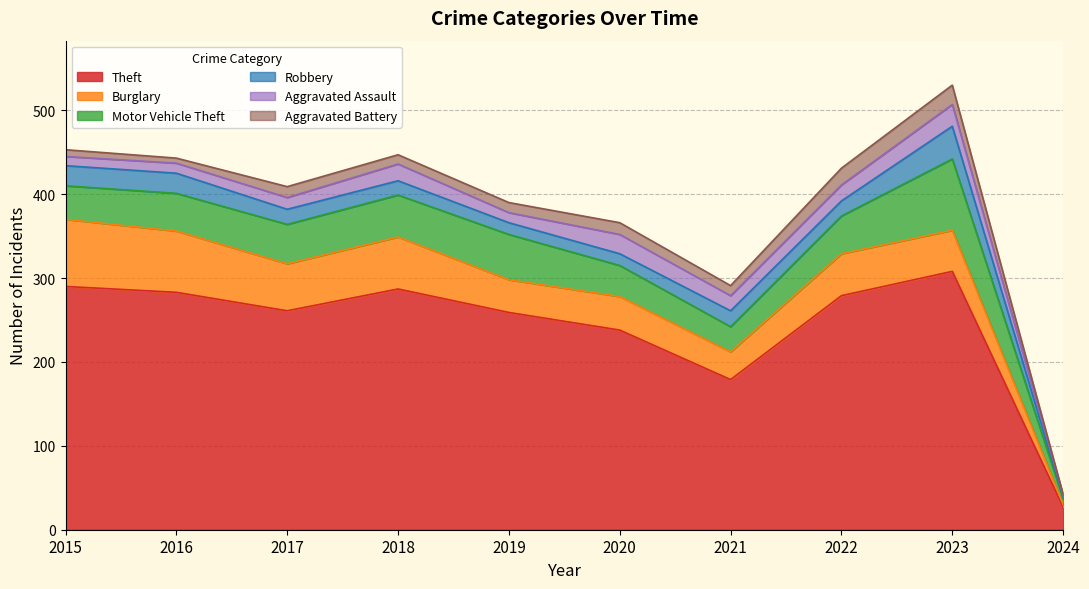

What is the difference between the second highest and second lowest values in the Theft series?

111